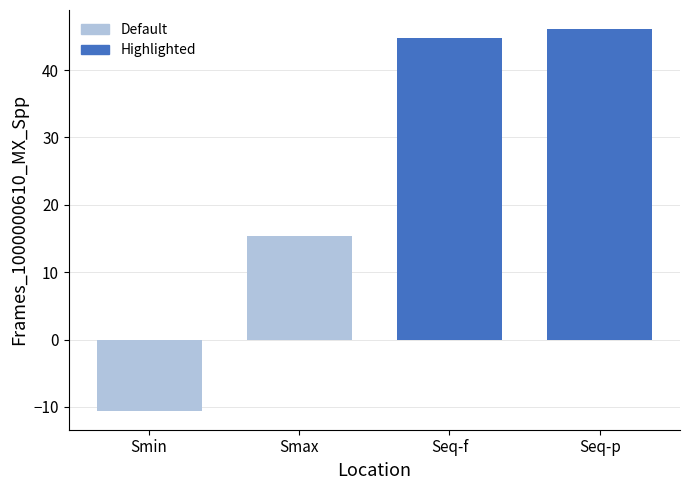

What is the difference between the values at Seq-p and Seq-f?

1.3